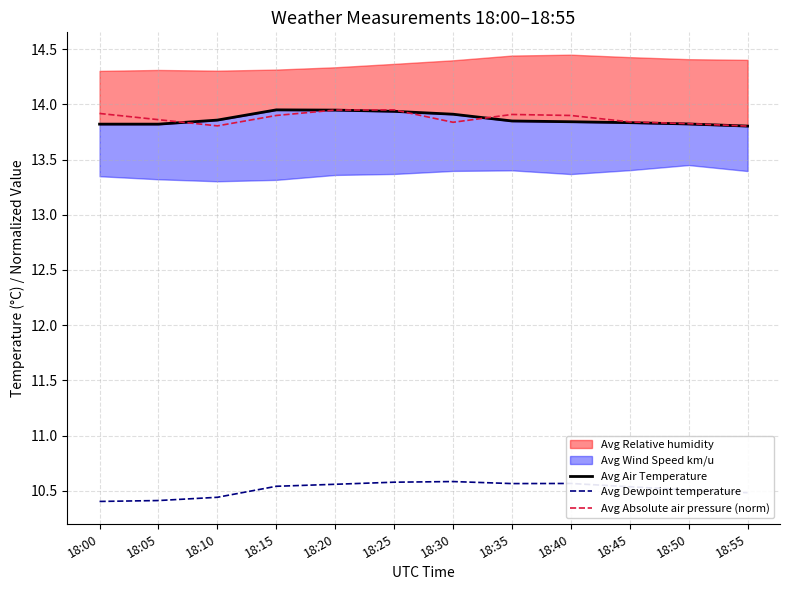

Rank the categories by Avg Absolute air pressure (norm) value from lowest to highest.

18:55, 18:10, 18:50, 18:30, 18:45, 18:05, 18:15, 18:40, 18:35, 18:00, 18:20, 18:25